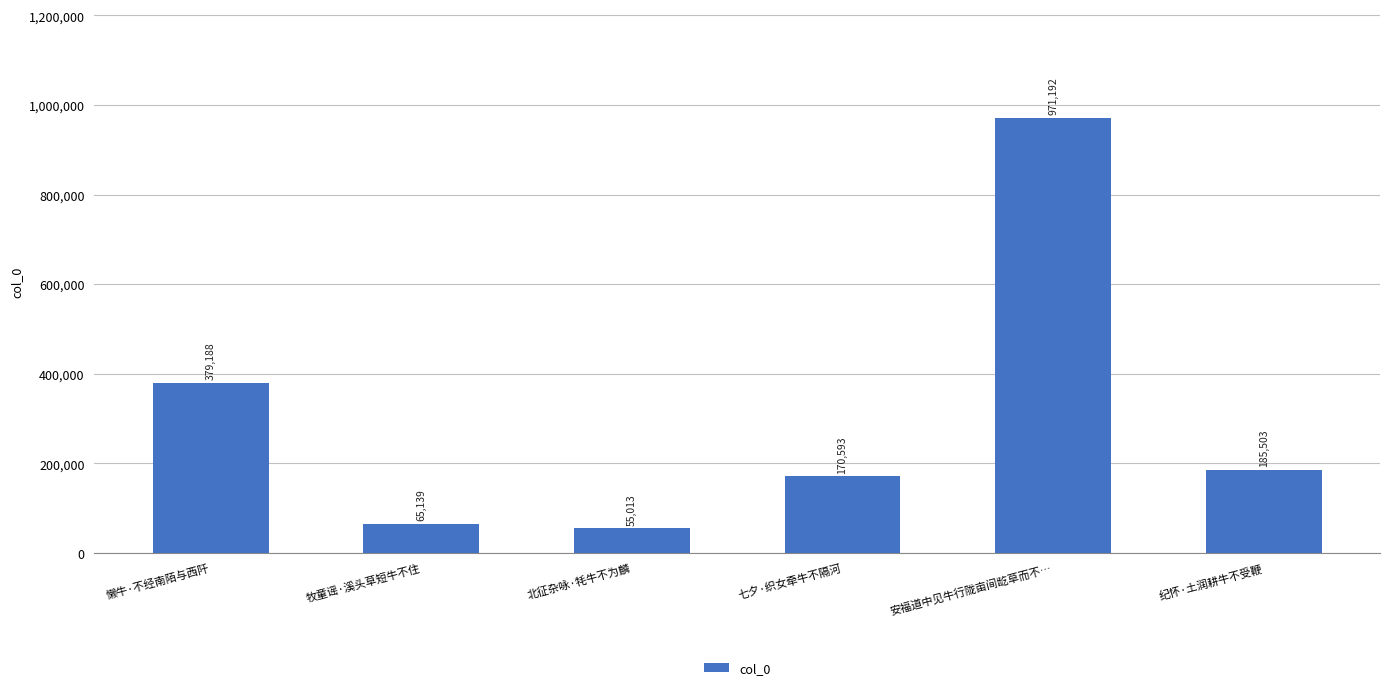

What is the change in value from 北征杂咏·牦牛不为麟 to 安福道中见牛行陇亩间龁草而不…?

+916179